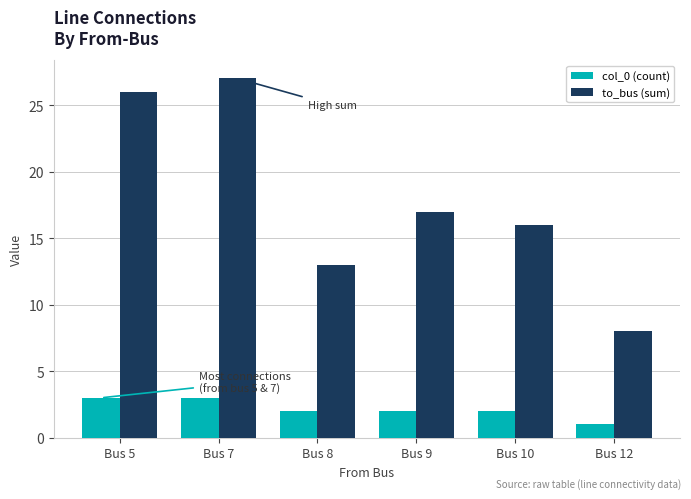

Count the number of categories in the chart.

6